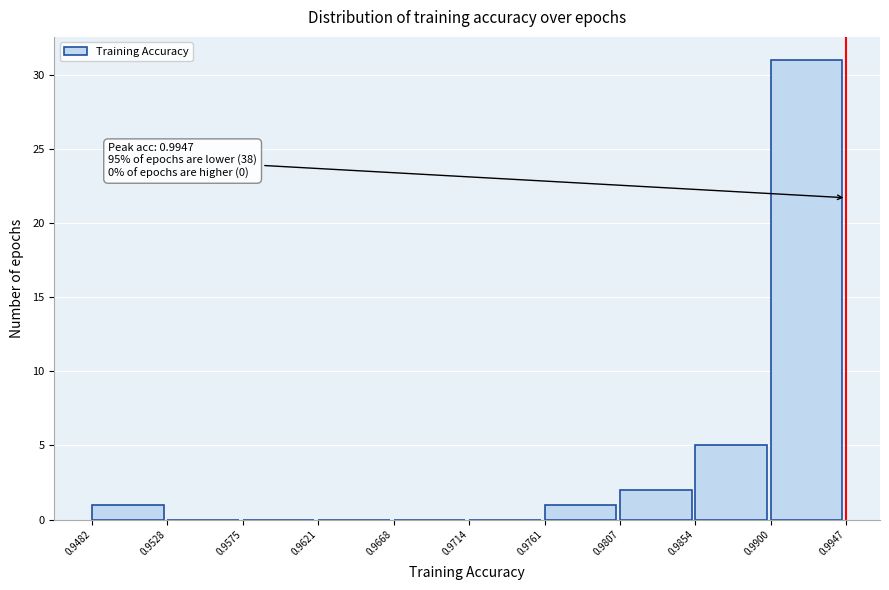

Over which range of the x-axis is the bar tallest?

0.9900 to 0.9947